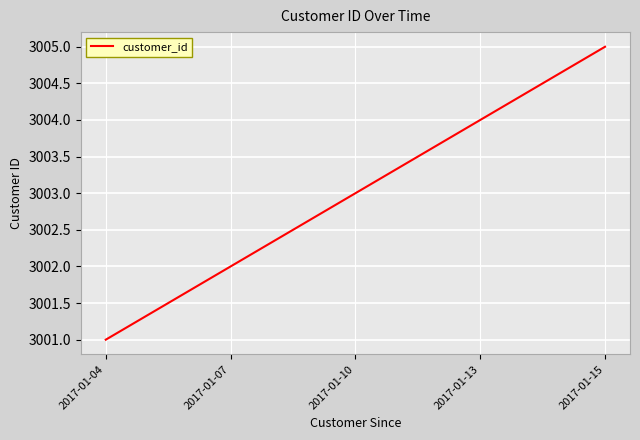

What is the difference between the values at 2017-01-10 and 2017-01-04?

2